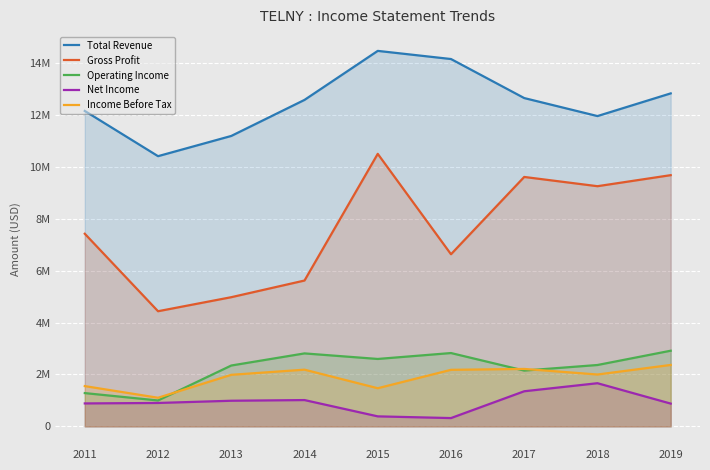

What is the spread (max minus min) of values at 2016?

13827700